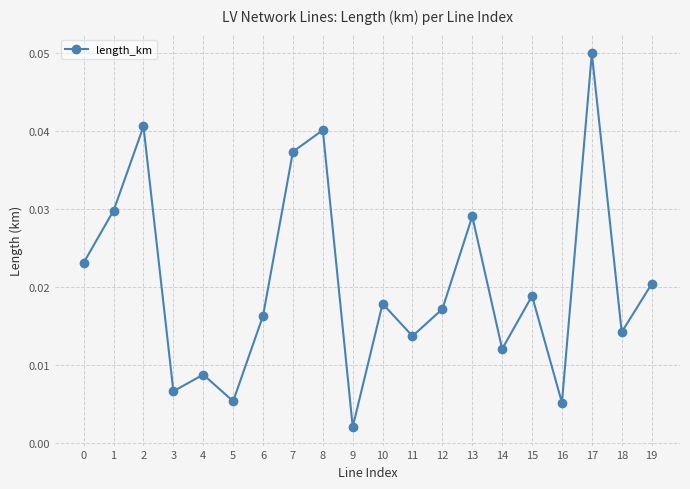

What is the sum of all values?

0.4